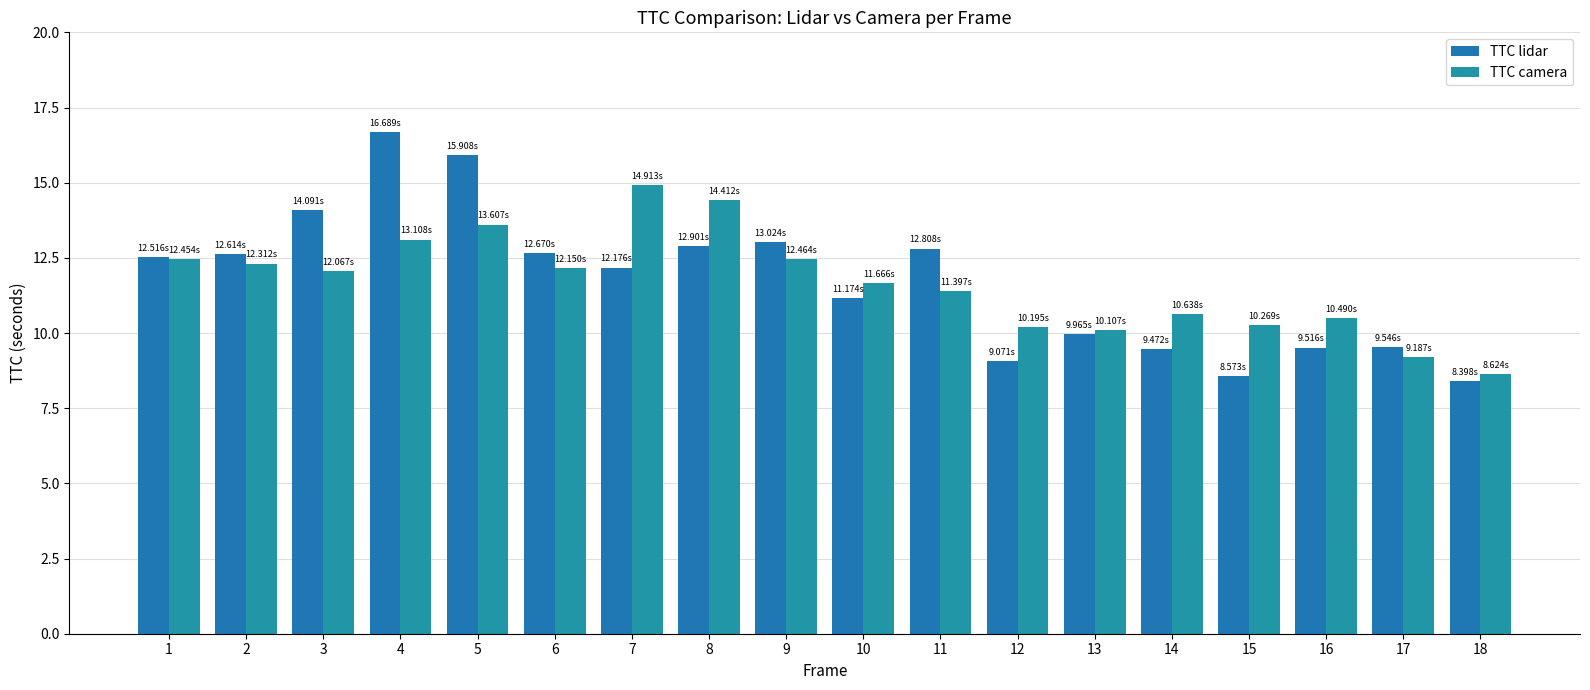

At which label does TTC camera reach its minimum?

18